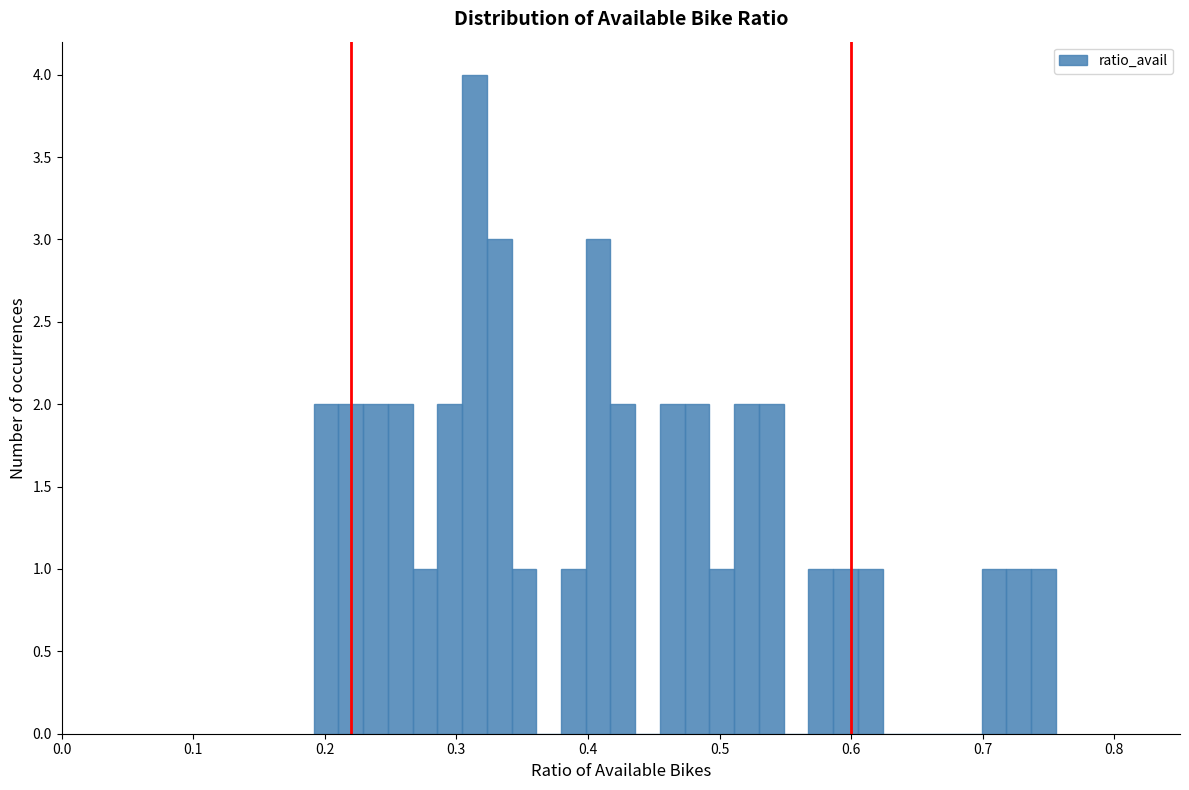

Read against the x-axis, roughly where is the centre of the tallest bar?

0.31